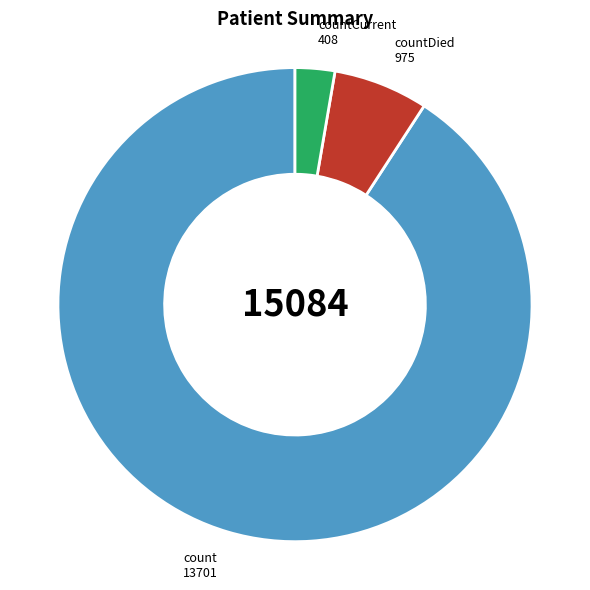

How many segments does this pie chart have?

3